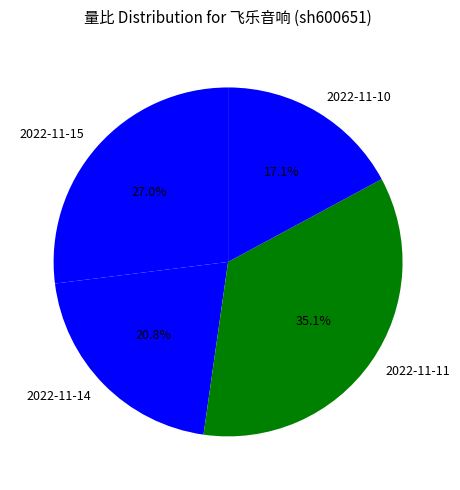

Rank the categories by value from lowest to highest.

2022-11-10, 2022-11-14, 2022-11-15, 2022-11-11